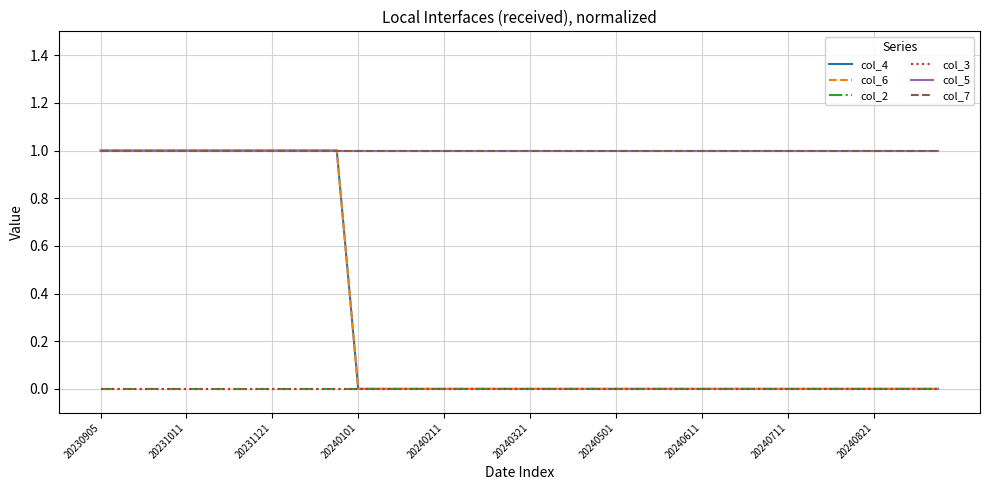

Does the chart have visible grid lines?

Yes